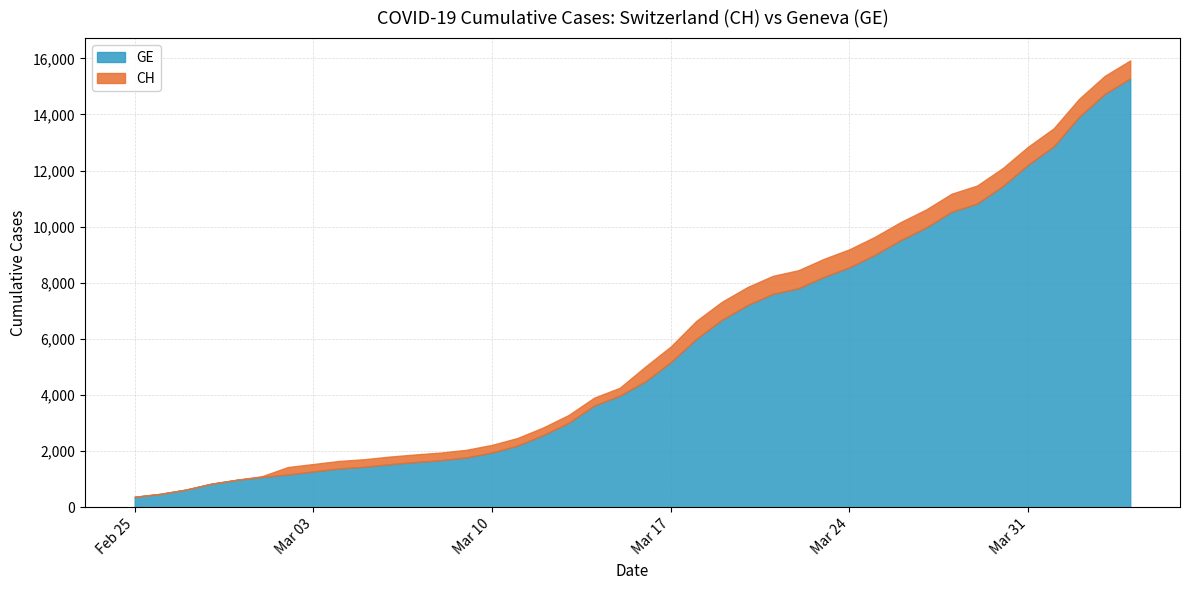

What is the lowest value of the GE series?

375